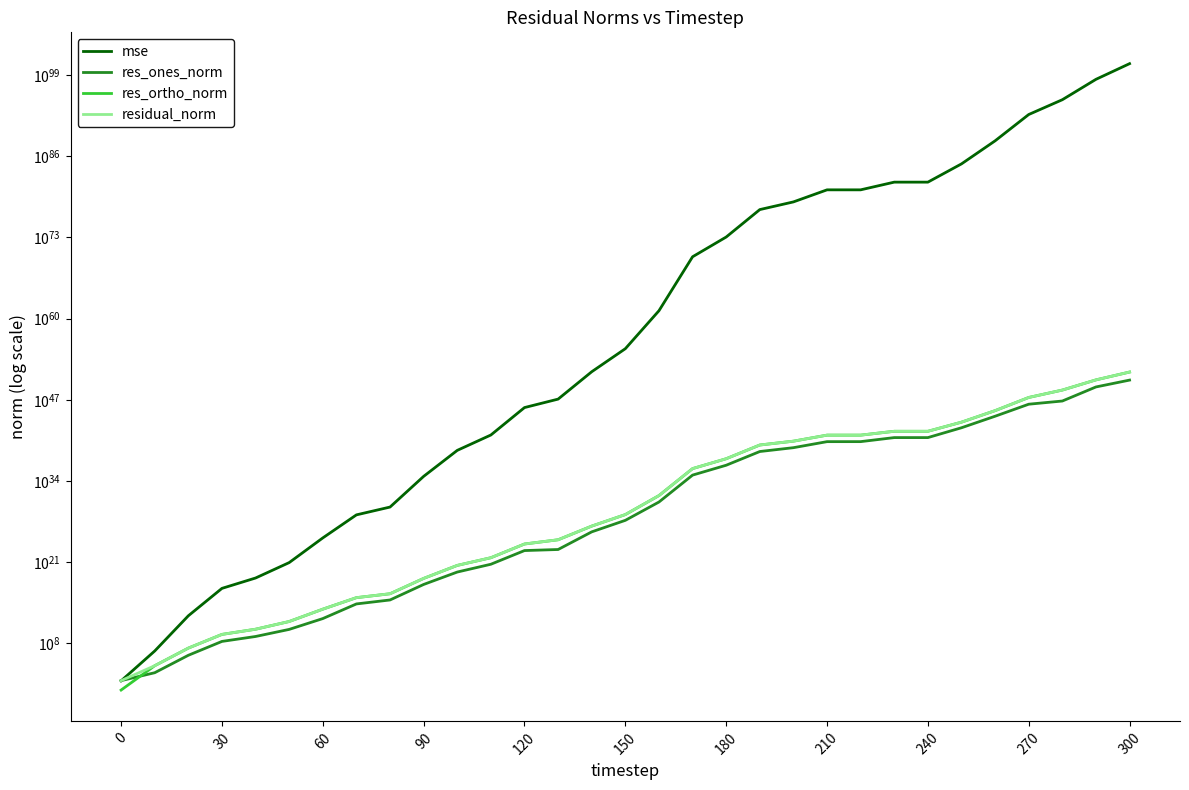

What is the difference between the second highest and minimum values in the mse series?

198118458304492685258307885944735598390066429981067491908213872191327476130690774882865956784177152.0